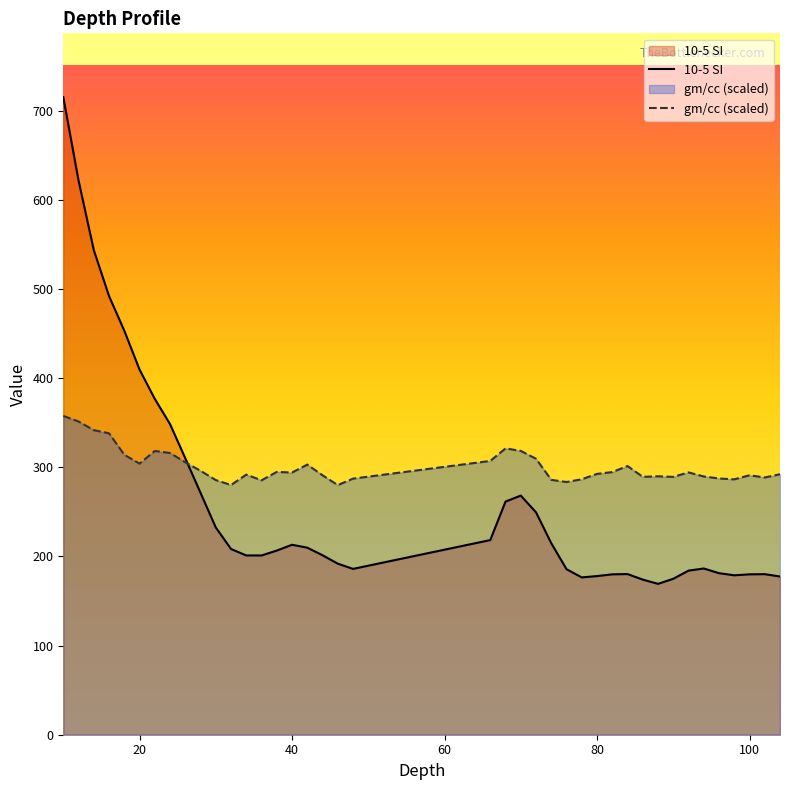

What is the value of the gm/cc point at the 15th from the left?

294.8